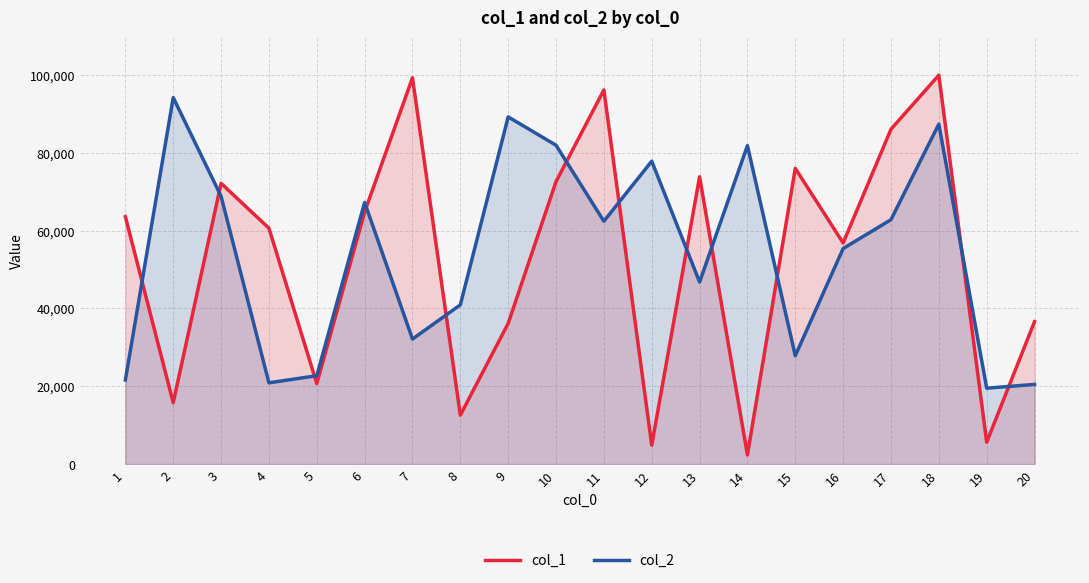

At which category is the sum across all series the highest?

18